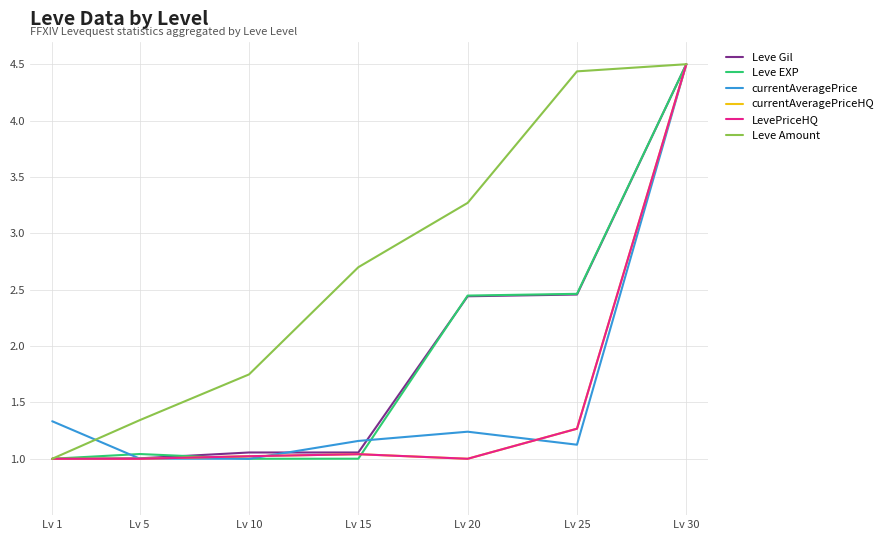

Is this an area chart (filled region under the line)?

No